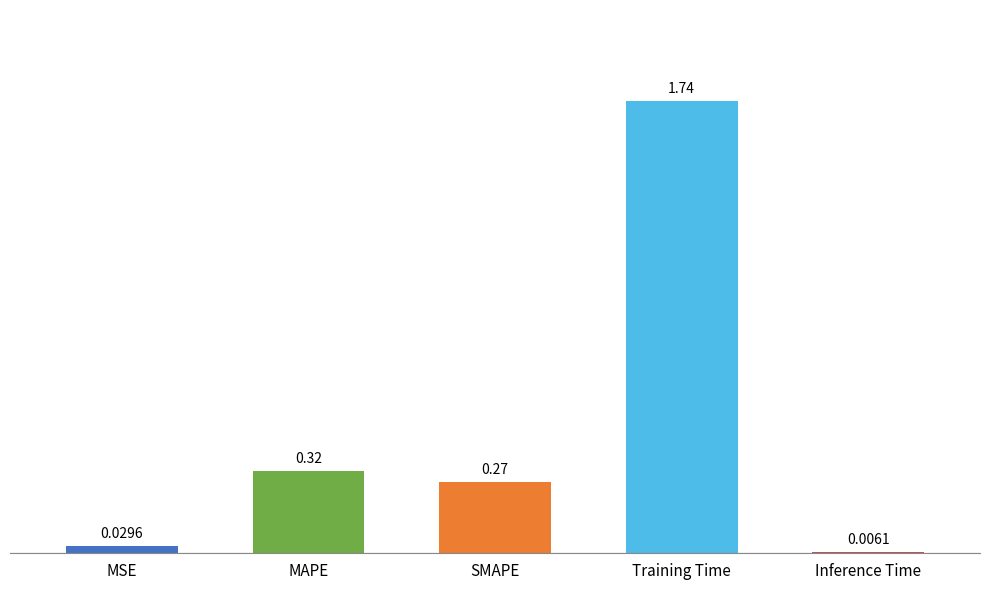

Which category has the highest value across all series?

Training Time